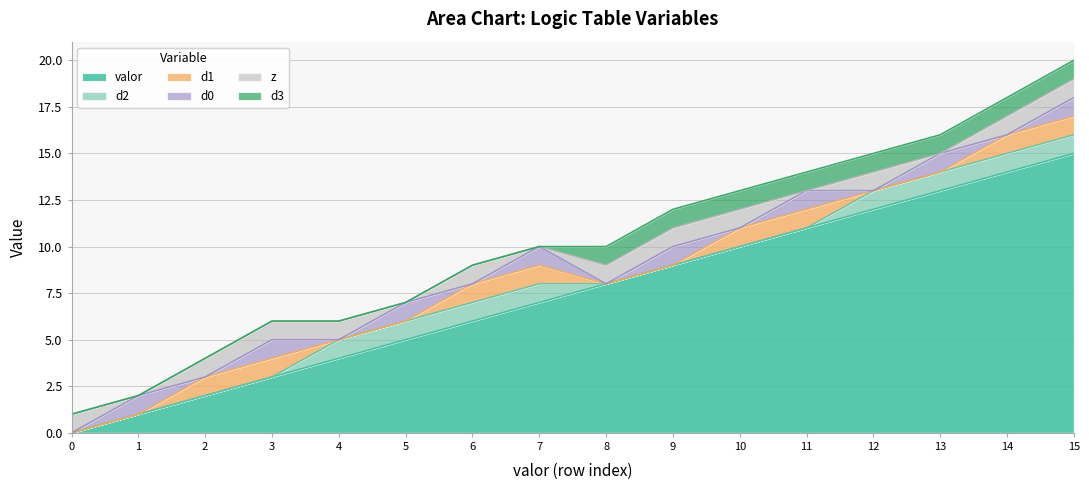

What is the spread (max minus min) of values at 4?

4